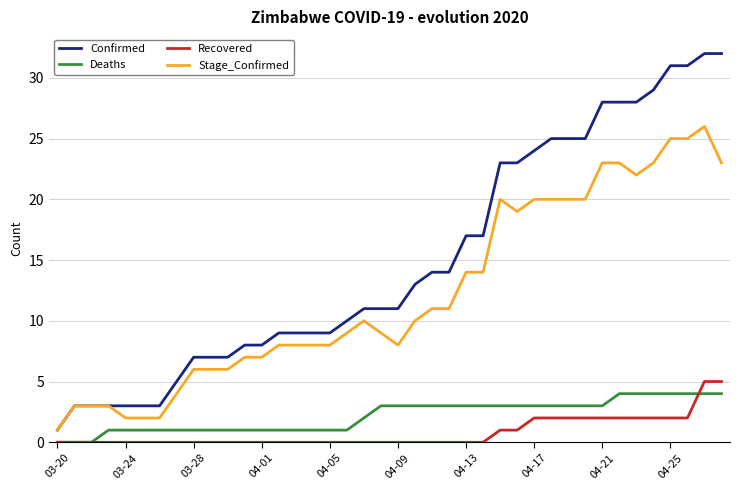

True or false: Confirmed and Recovered intersect in this chart.

False